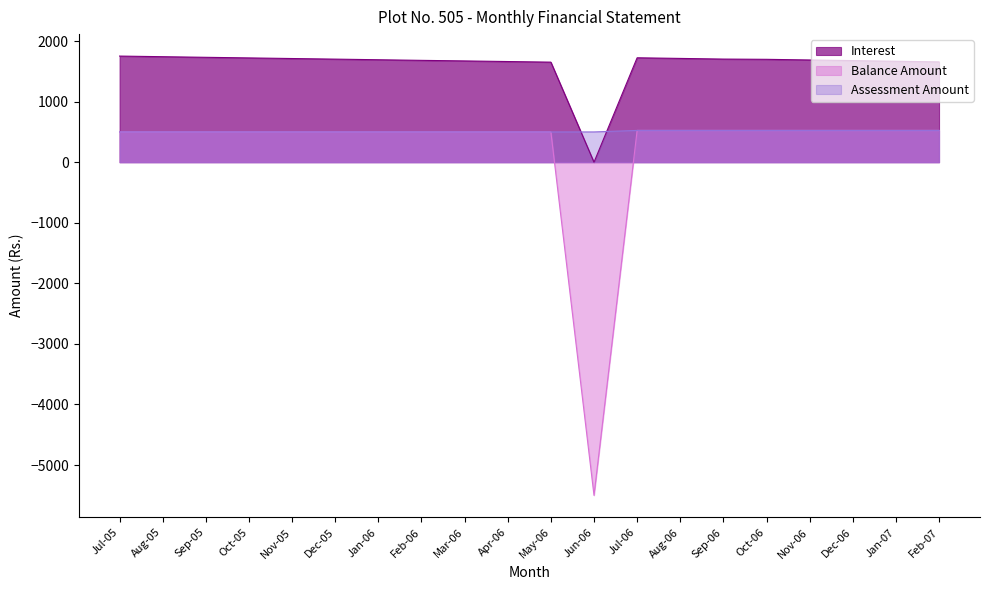

What is the label of the 7th point from the right?

Aug-06